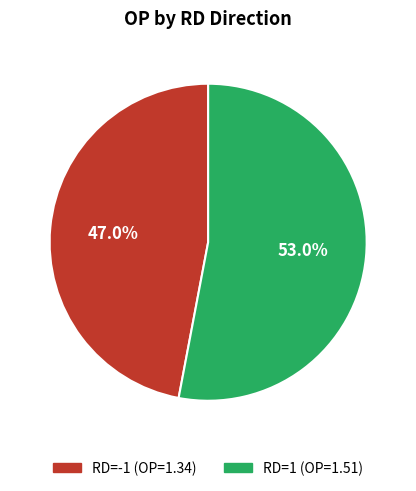

Count the number of slices in the pie.

2